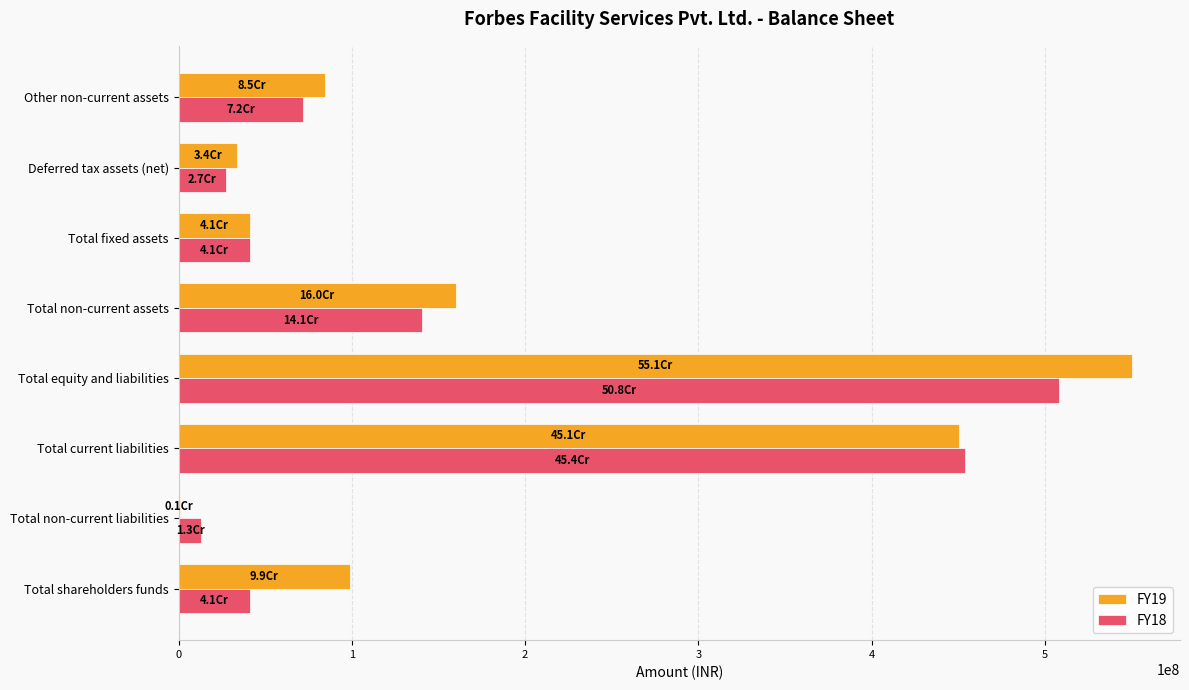

What is the greatest value displayed?

550507445